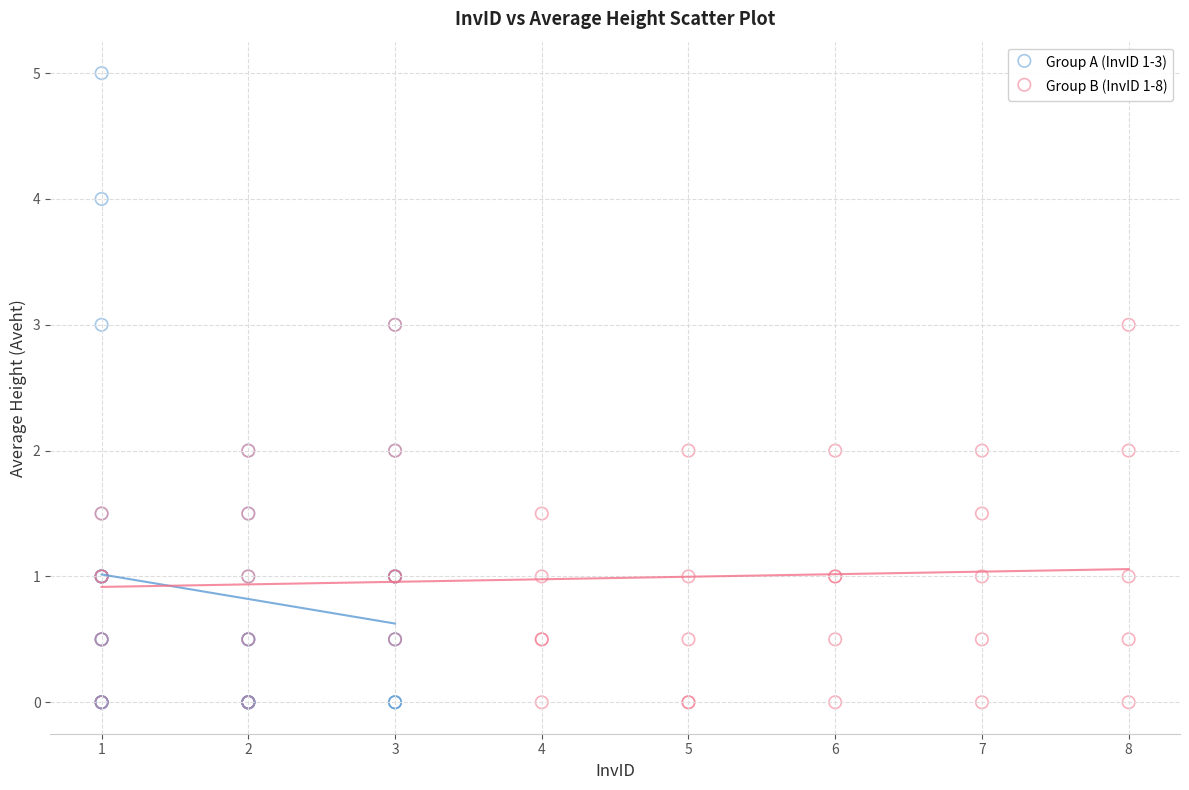

Which series reaches the maximum Y coordinate?

Group A (InvID 1-3)